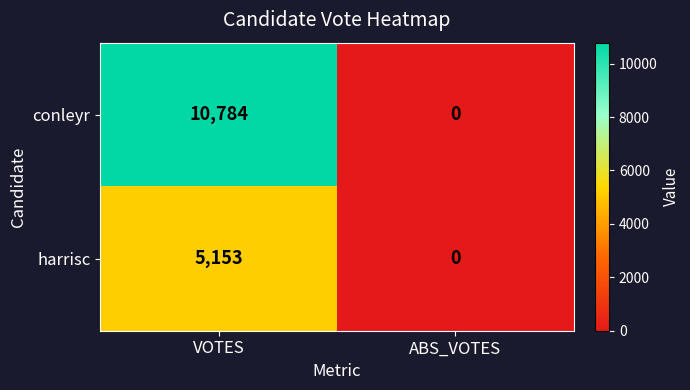

True or false: conleyr has a value of 10784 at VOTES.

True